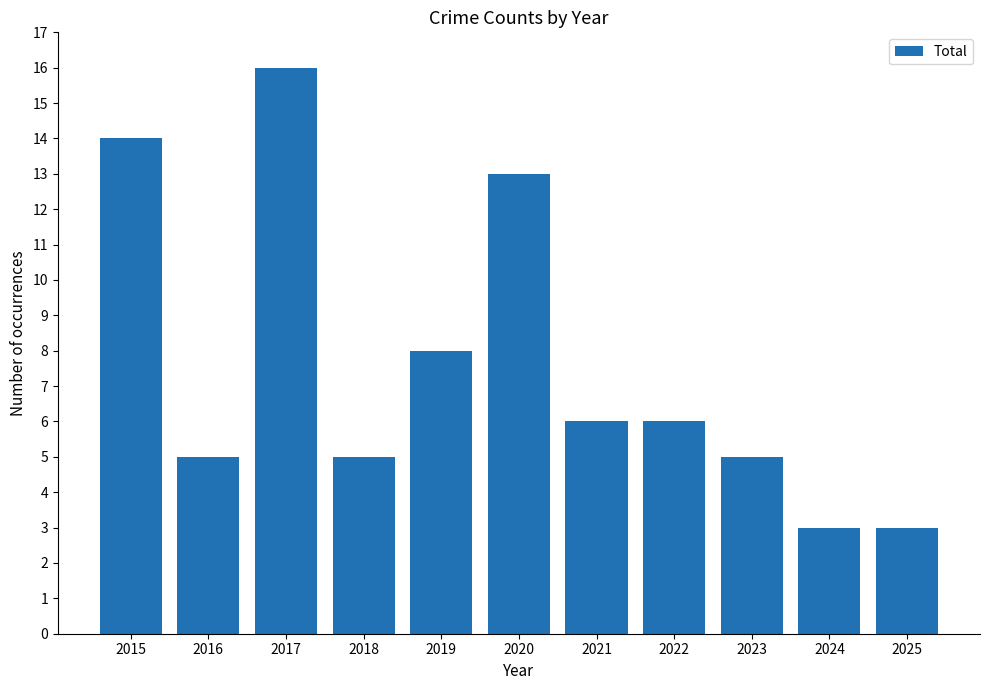

Does the chart contain stacked bars?

No